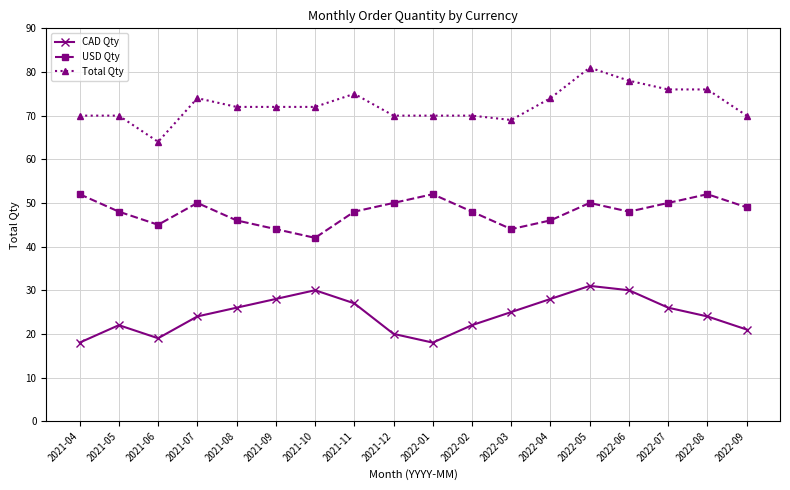

At which category is the sum across all series the highest?

2022-05